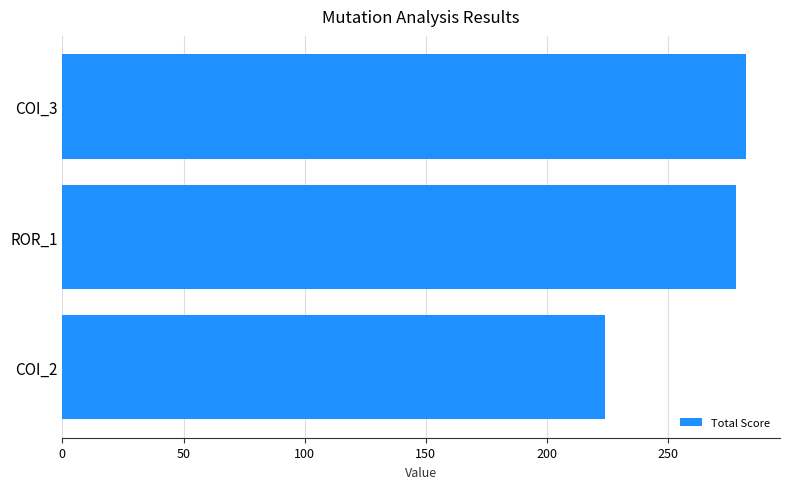

Reading top to bottom, list all the values displayed in this chart.

COI_3=282	ROR_1=278	COI_2=224